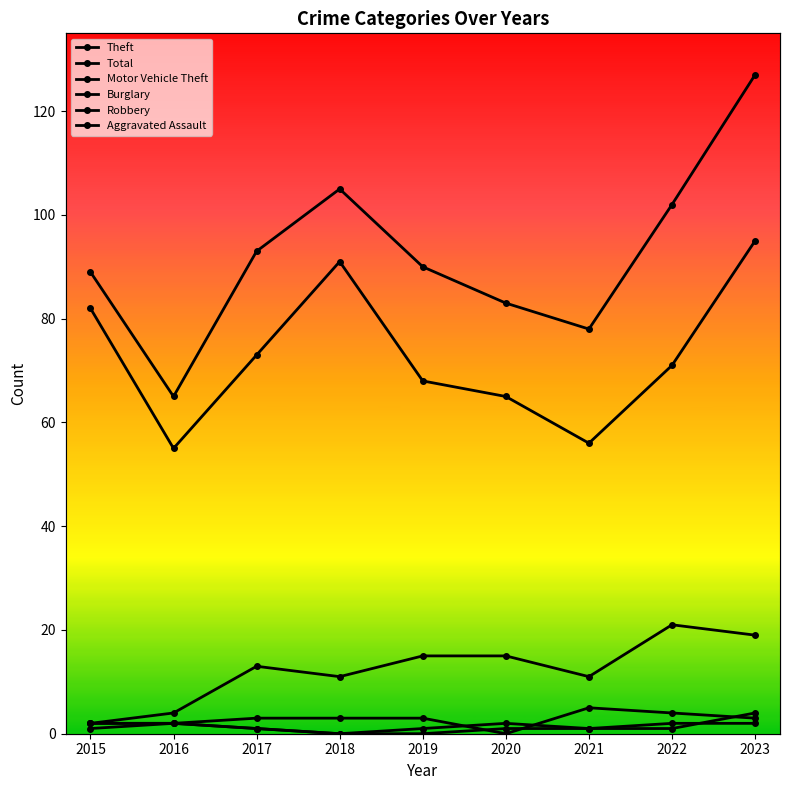

Reading left to right, list all the values displayed in this chart.

Theft: 82	55	73	91	68	65	56	71	95
Total: 89	65	93	105	90	83	78	102	127
Motor Vehicle Theft: 2	4	13	11	15	15	11	21	19
Burglary: 2	2	3	3	3	0	5	4	3
Robbery: 2	2	1	0	0	1	1	2	2
Aggravated Assault: 1	2	1	0	1	2	1	1	4